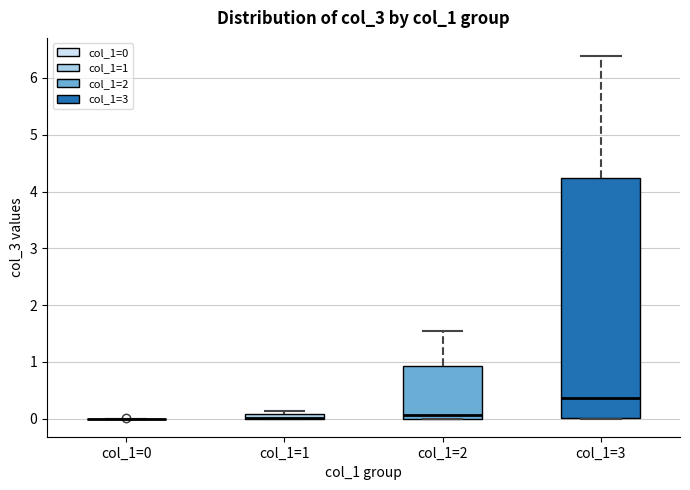

Which box is the tallest, from its lower edge to its upper edge?

col_1=3